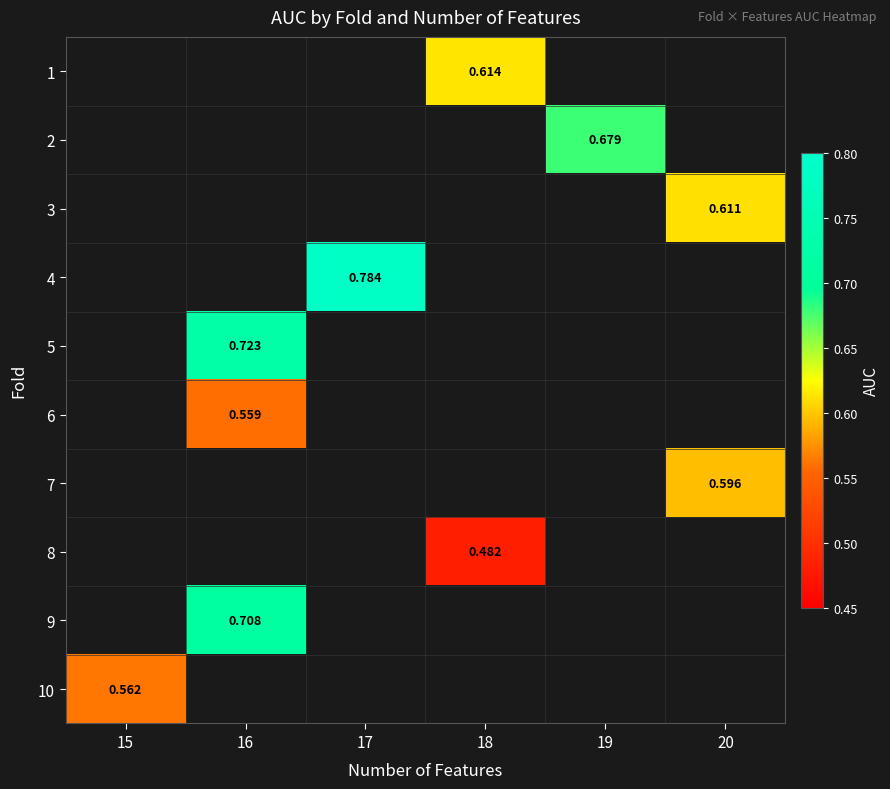

Is the value of 1 at 19 greater than the value of 9 at 16?

No